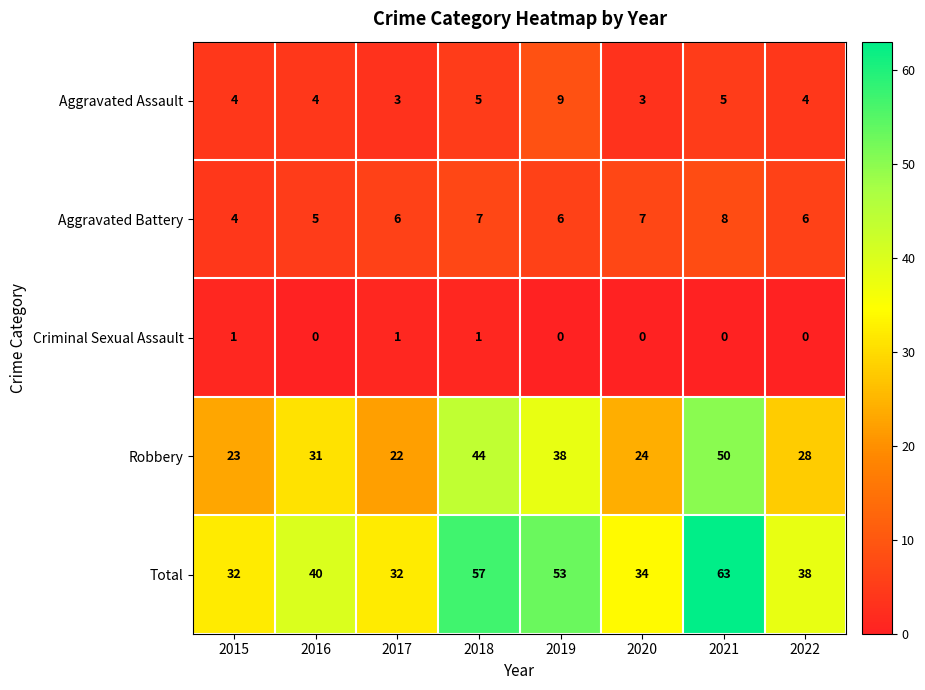

Count the number of categories in the chart.

8